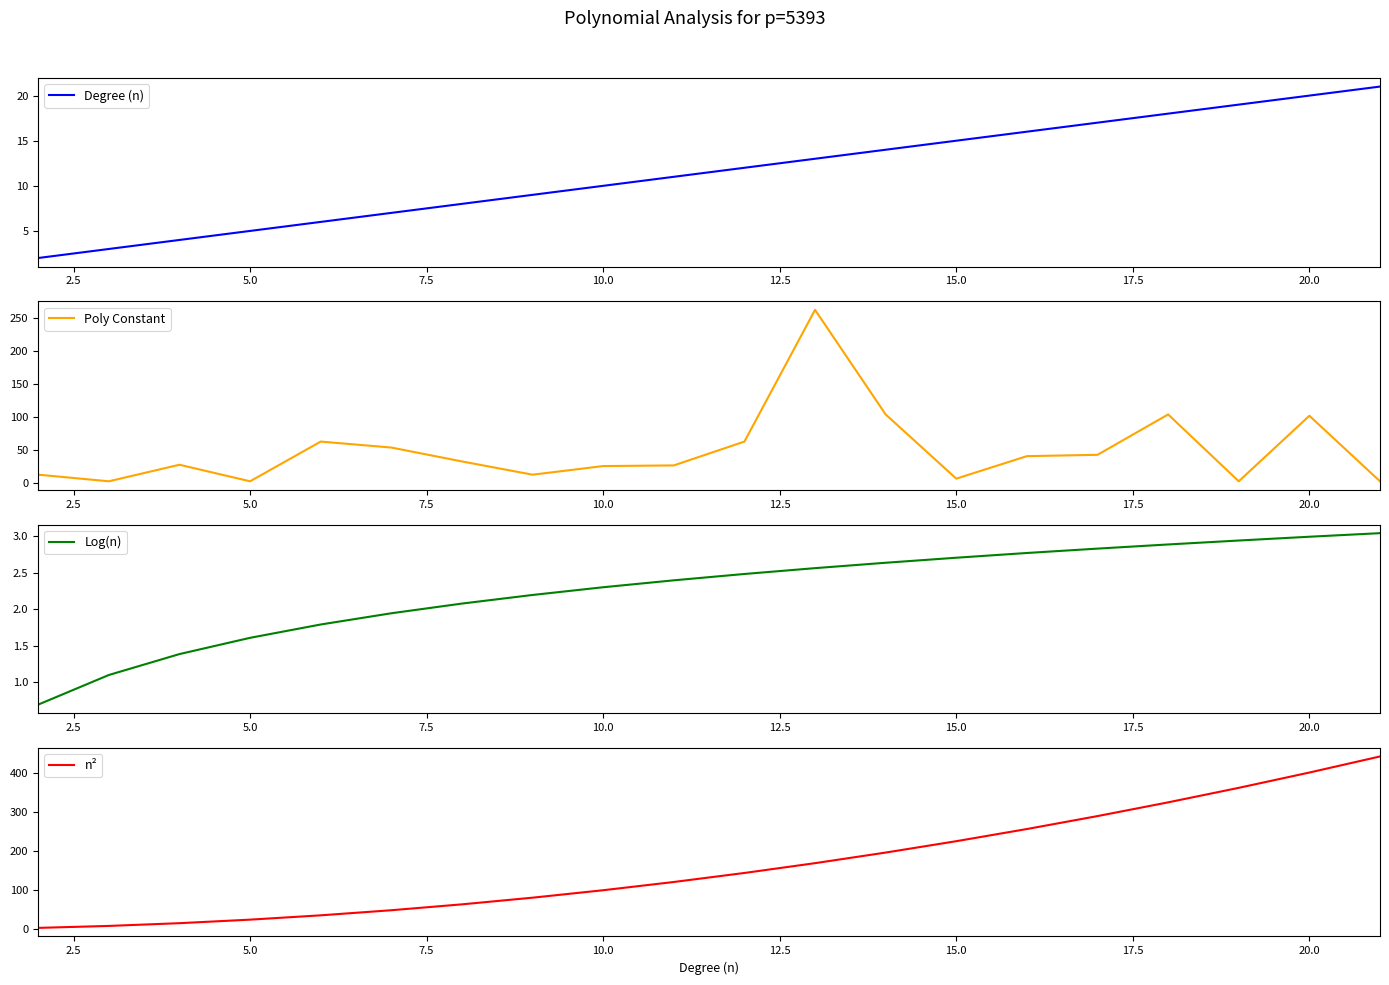

At how many categories does at least one series exceed 209?

8